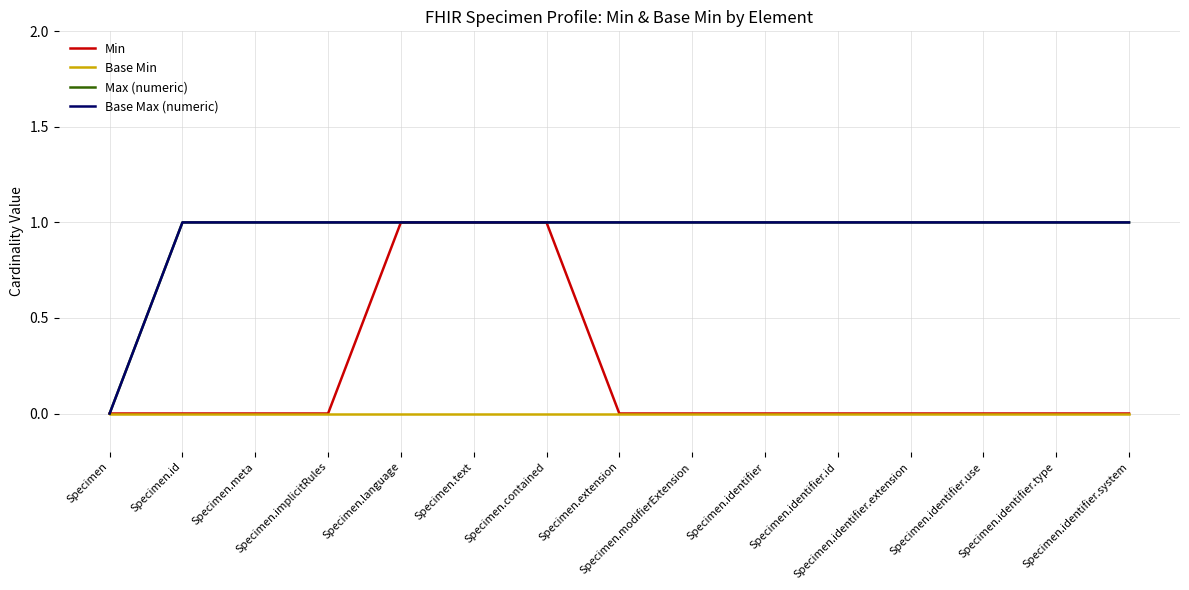

At Specimen.language, list the series in order from smallest to largest.

Base Min, Min, Max (numeric), Base Max (numeric)